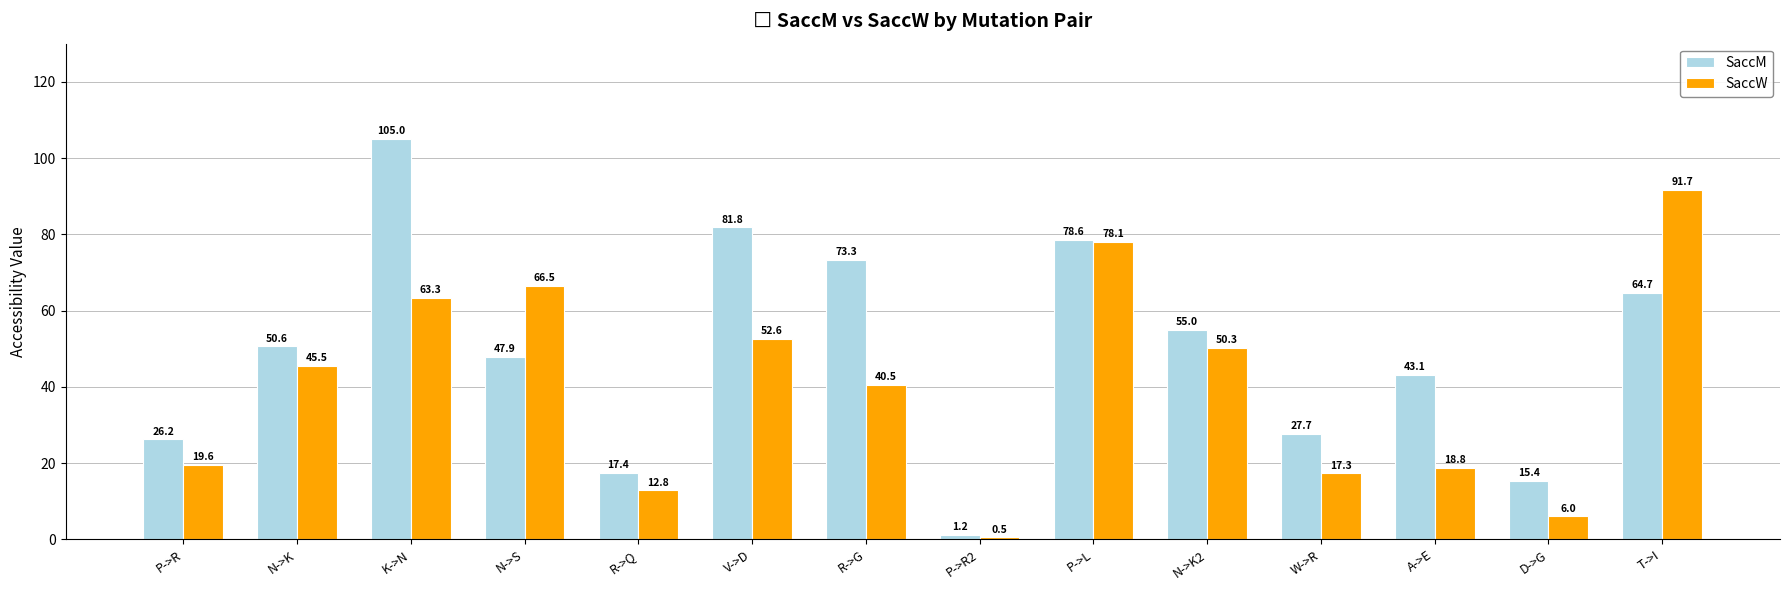

How many bars are there in total?

28